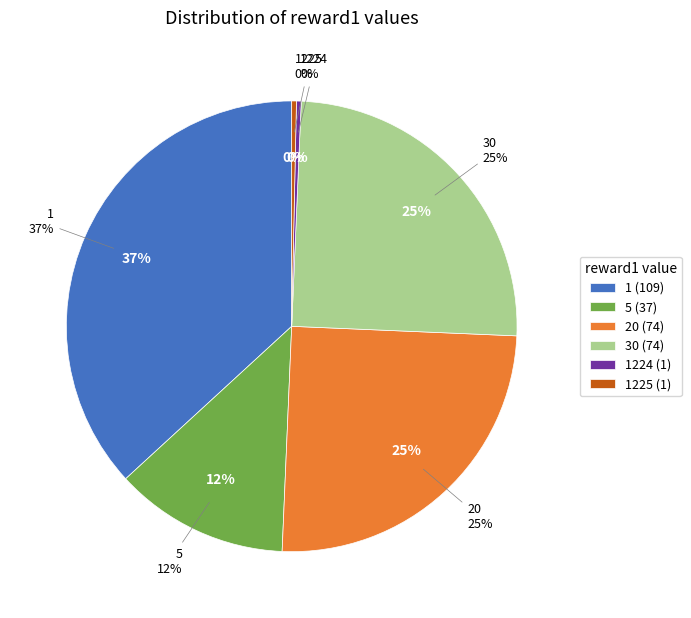

To the nearest percent, what portion does reward1=30 represent?

25%